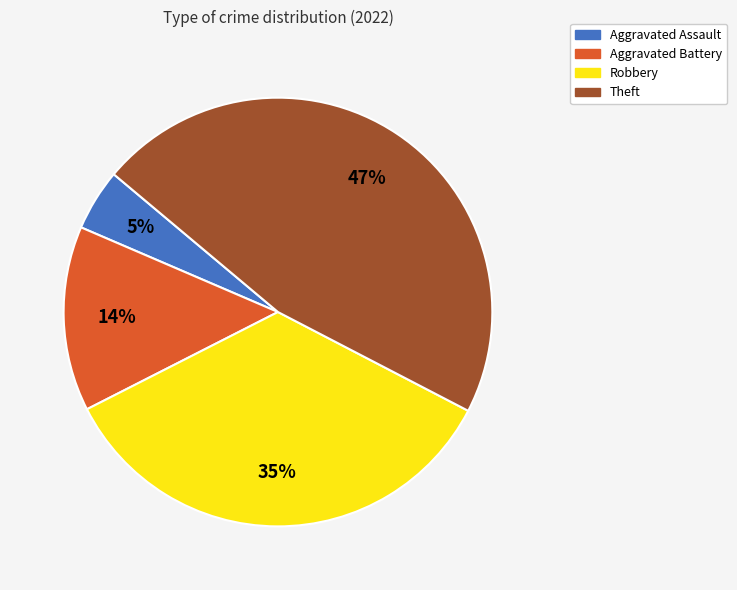

Is Robbery the majority of the pie?

No